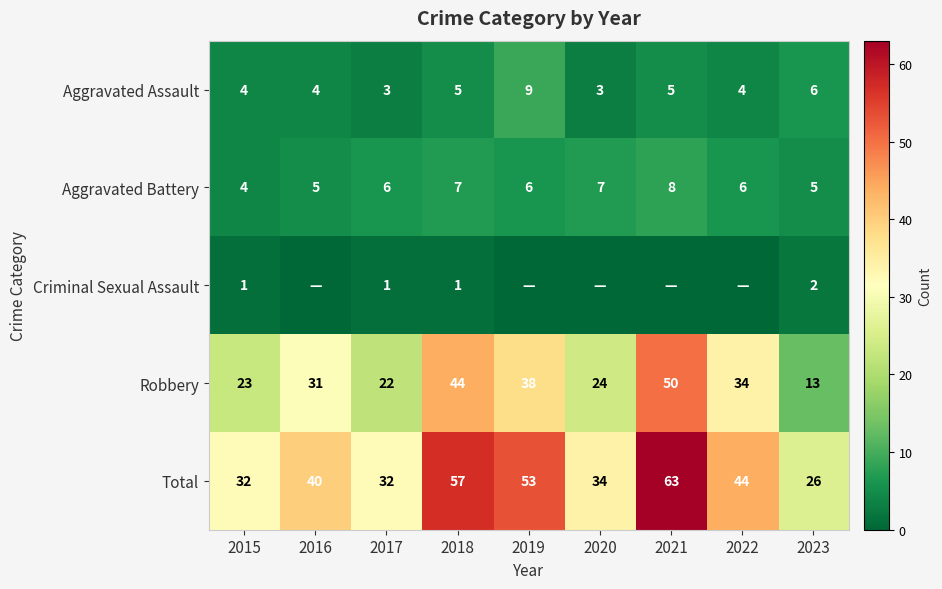

How many data points in Total are less than 40?

4